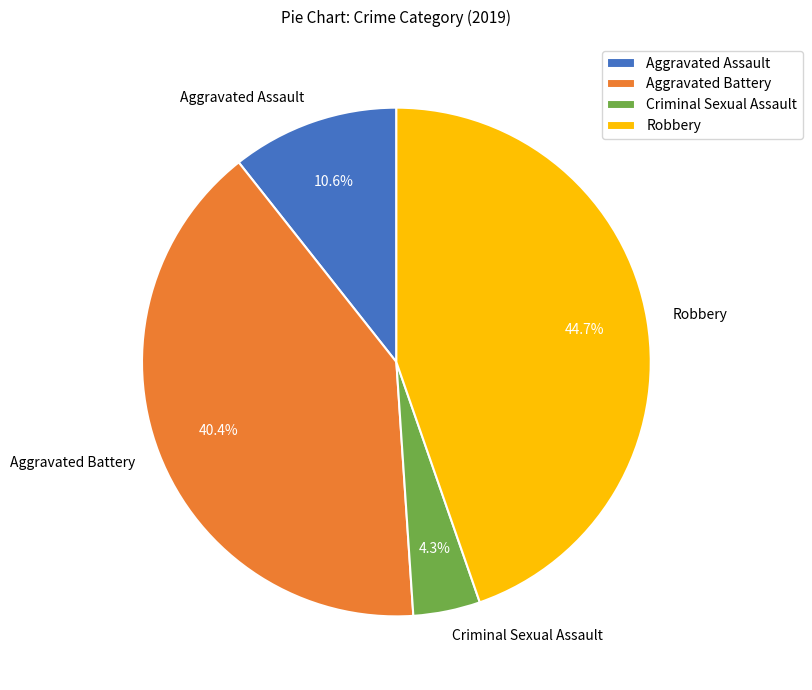

Which has a higher value, Robbery or Criminal Sexual Assault?

Robbery